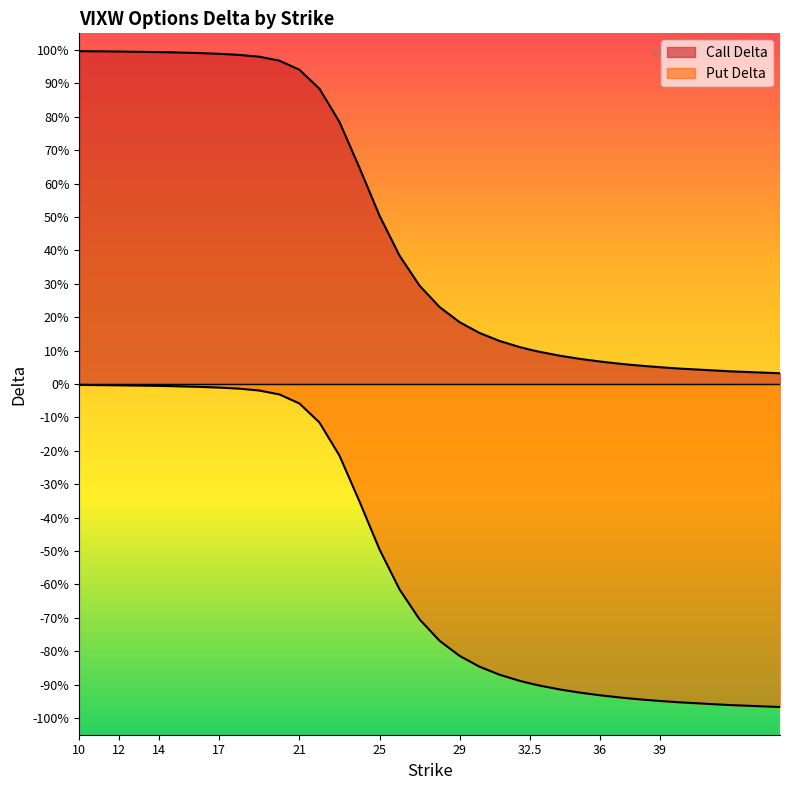

Rank the series by their average value, from highest to lowest.

Call Delta, Put Delta